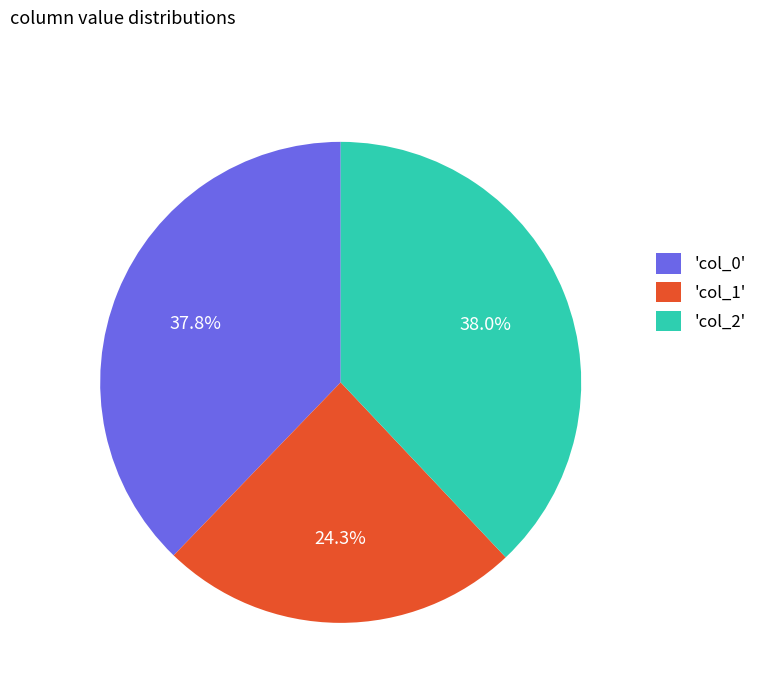

What portion of the pie excludes 'col_0'?

62.2%